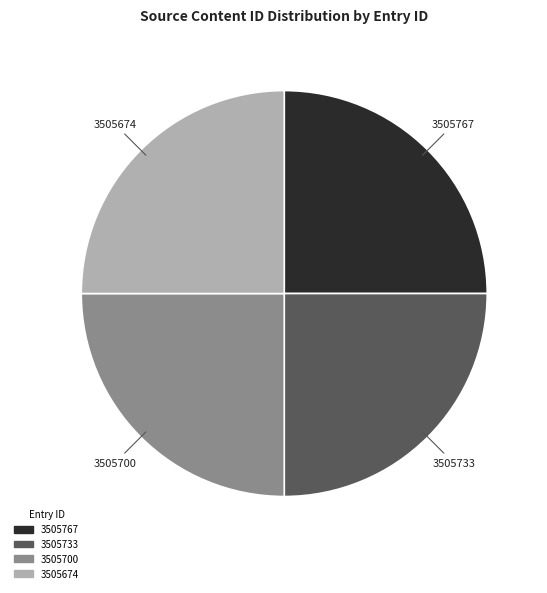

Is there any slice that represents more than half of the pie?

No